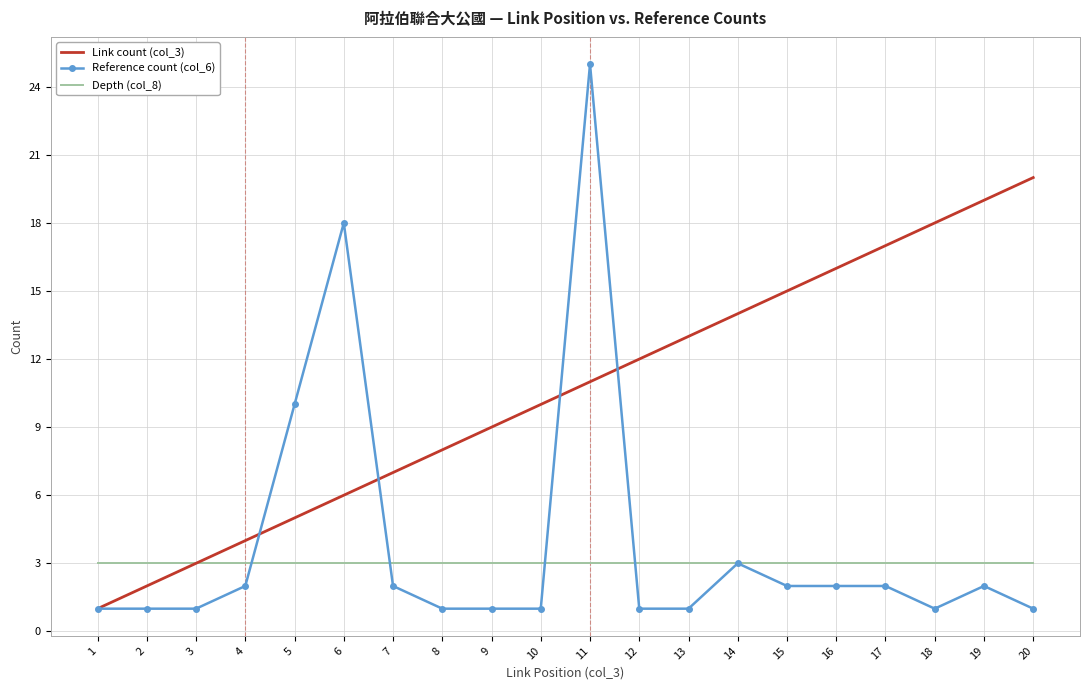

What is the difference between the second highest and minimum values in the Reference count (col_6) series?

17